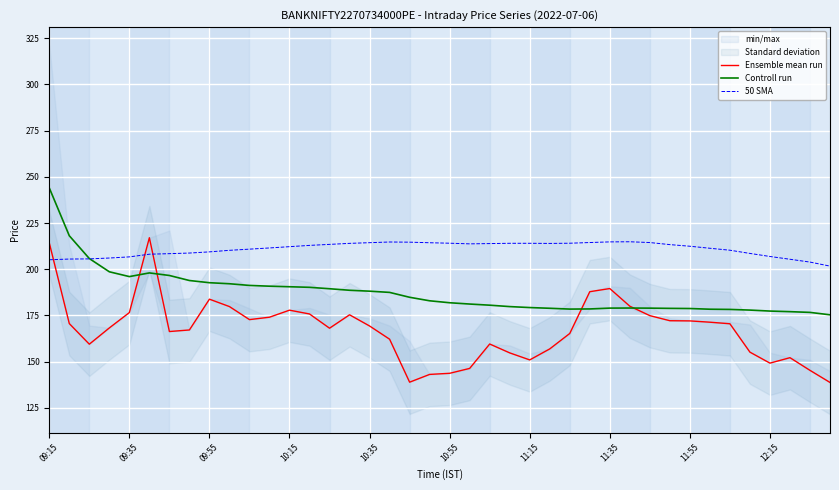

What is the average value of the Controll run series?

187.4